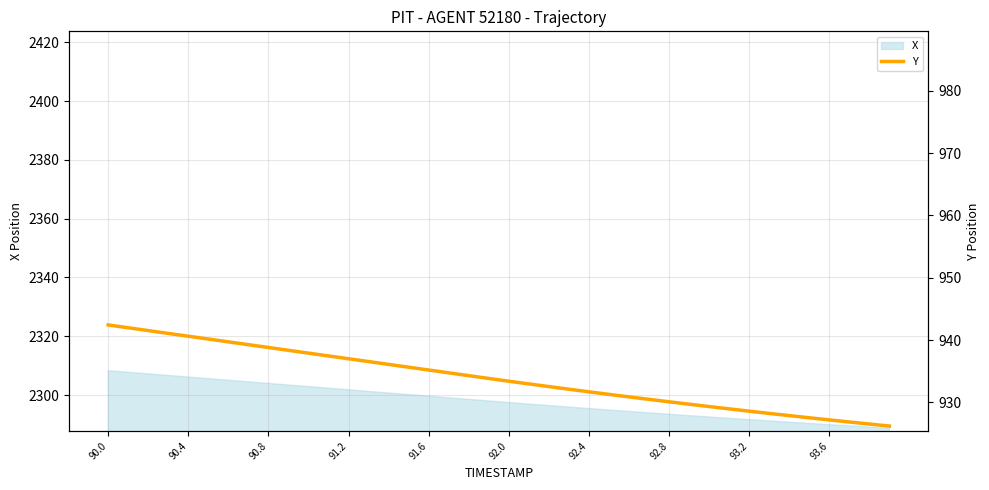

What is the change in value from 91.2 to 92.8?

-6.9